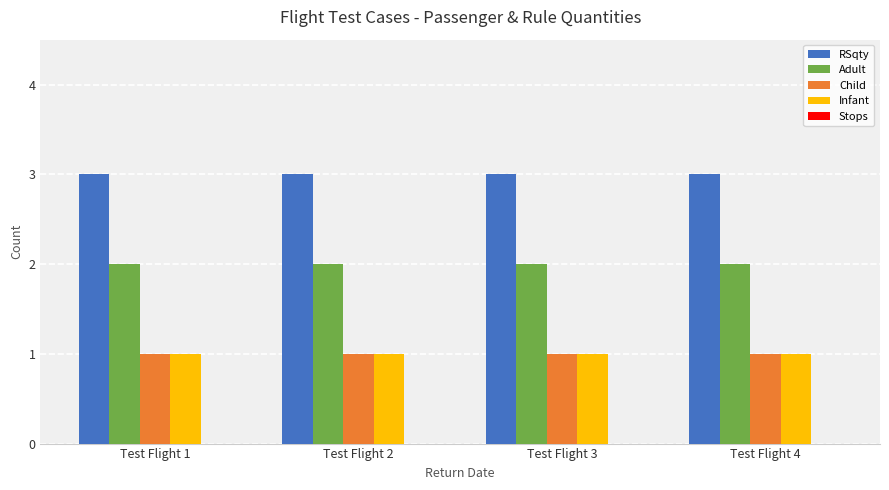

How many distinct data groups are displayed?

4